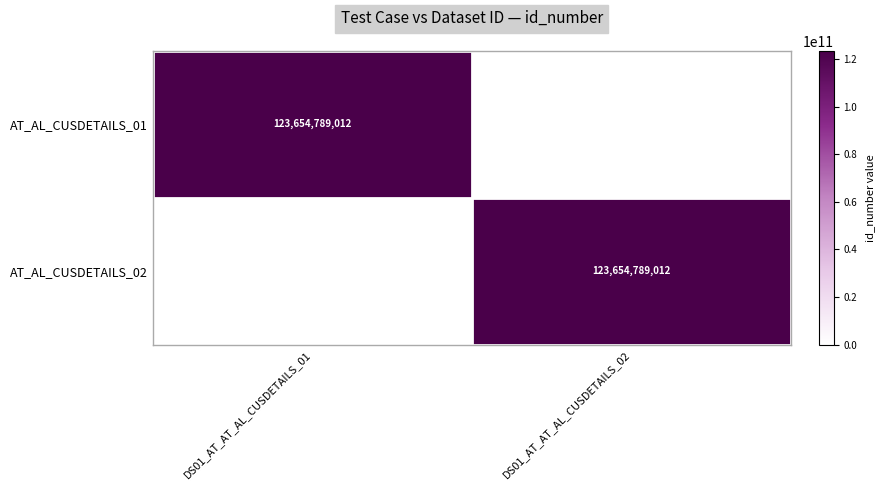

True or false: AT_AL_CUSDETAILS_02 has a value of 123654789012 at DS01_AT_AT_AL_CUSDETAILS_02.

True